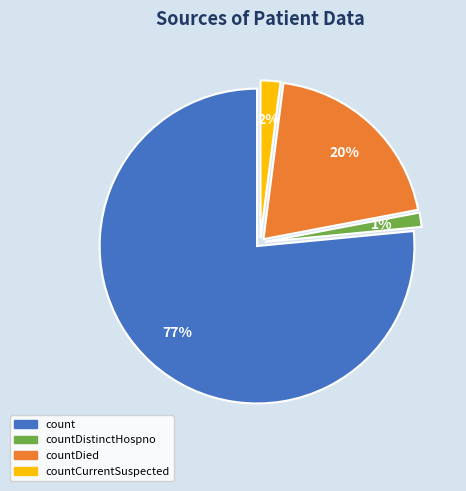

How many segments does this pie chart have?

4